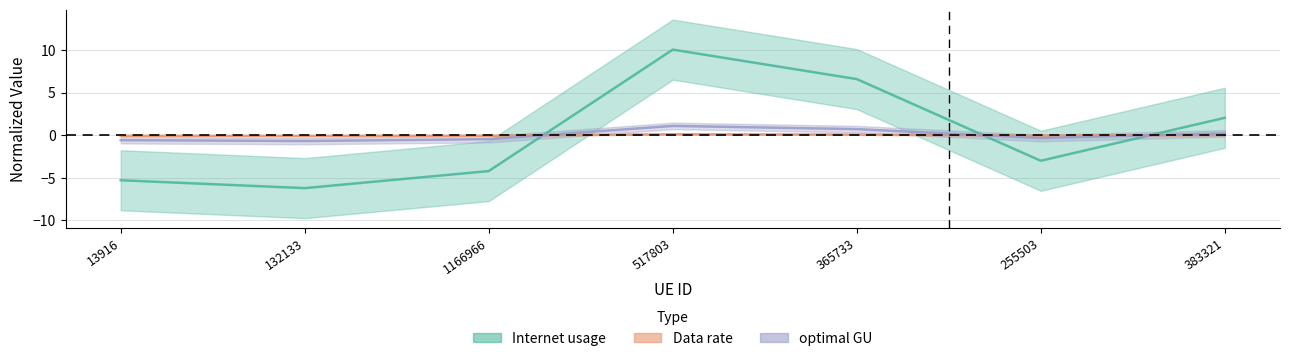

Between which two adjacent categories do Data rate and Internet usage first intersect?

1166966 and 517803